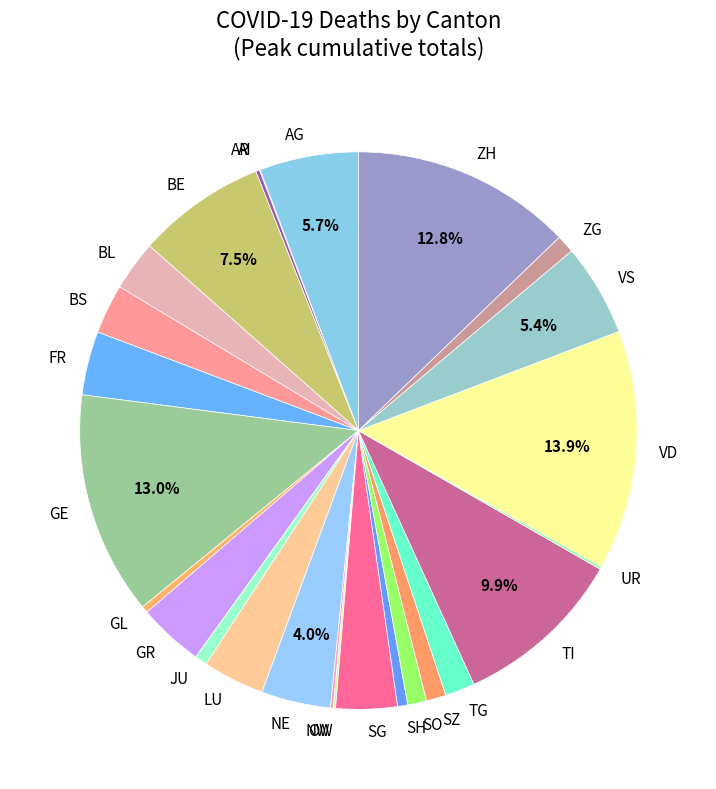

Is SO the majority of the pie?

No